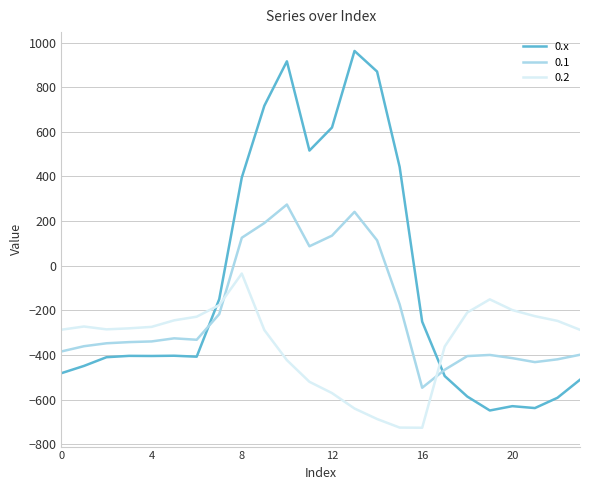

What is the greatest value displayed?

962.7